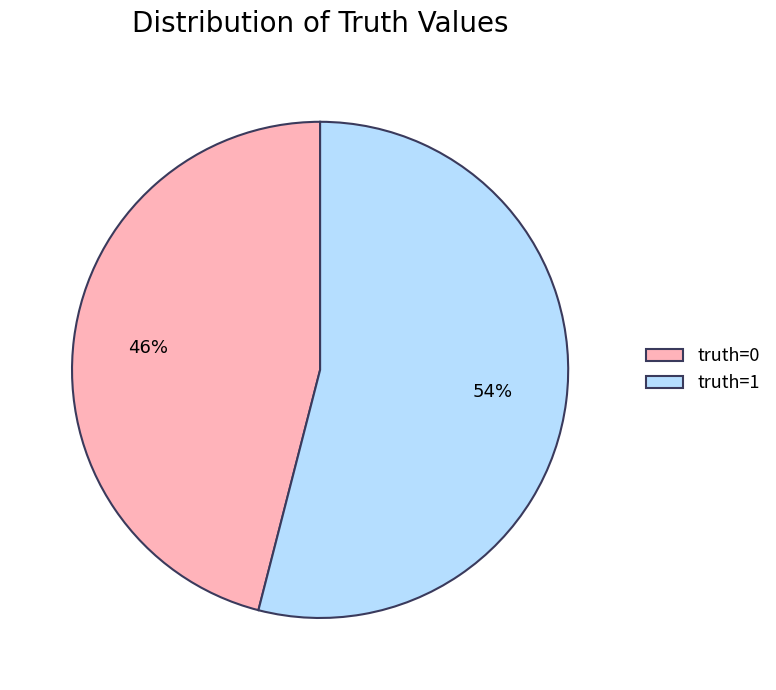

Which has a higher value, truth=1 or truth=0?

truth=1